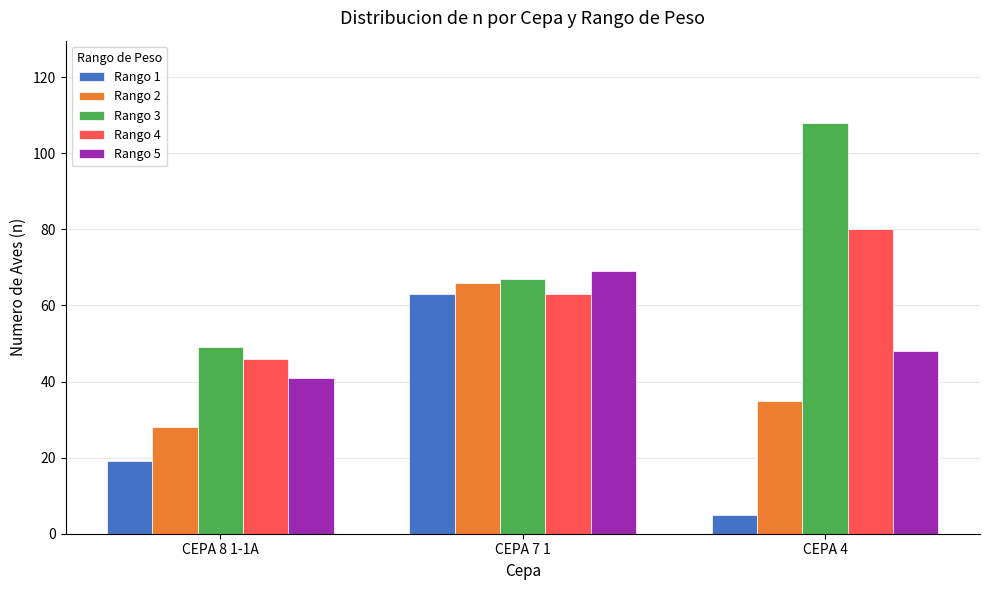

What is the value of the Rango 2 bar at the 3rd from the left?

35